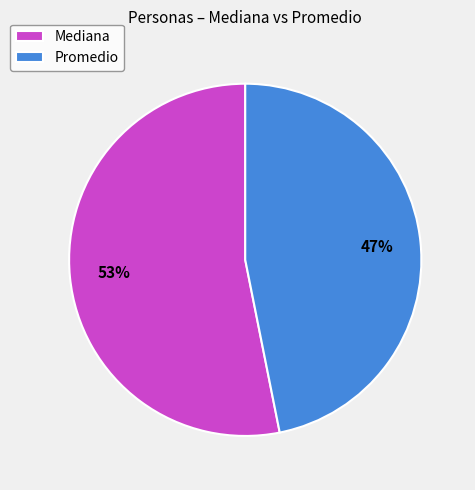

The Promedio slice represents 60% of the pie. True or false?

False